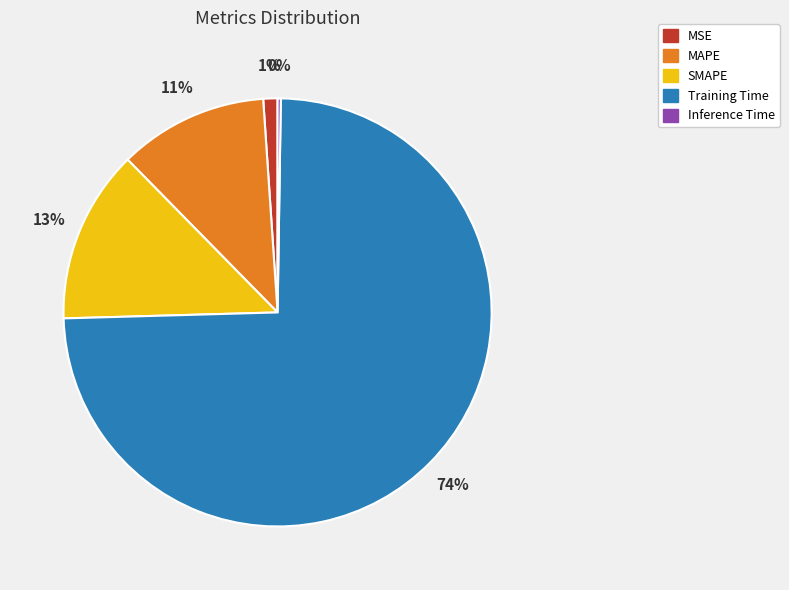

Is it true that MAPE is 11% of the pie?

True